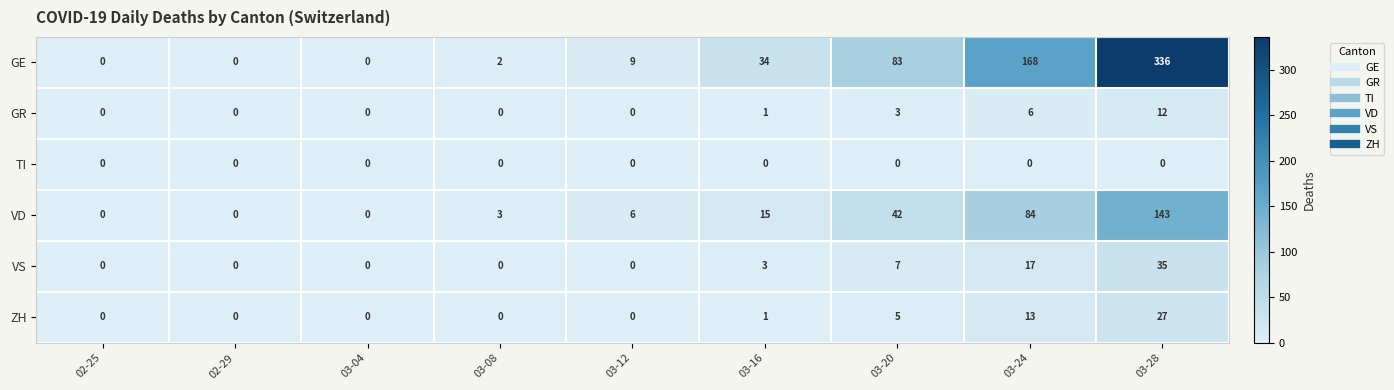

How many series are shown in this chart?

6